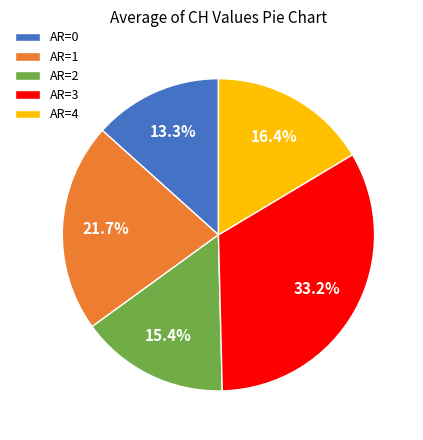

Which slice is the smallest?

AR=0